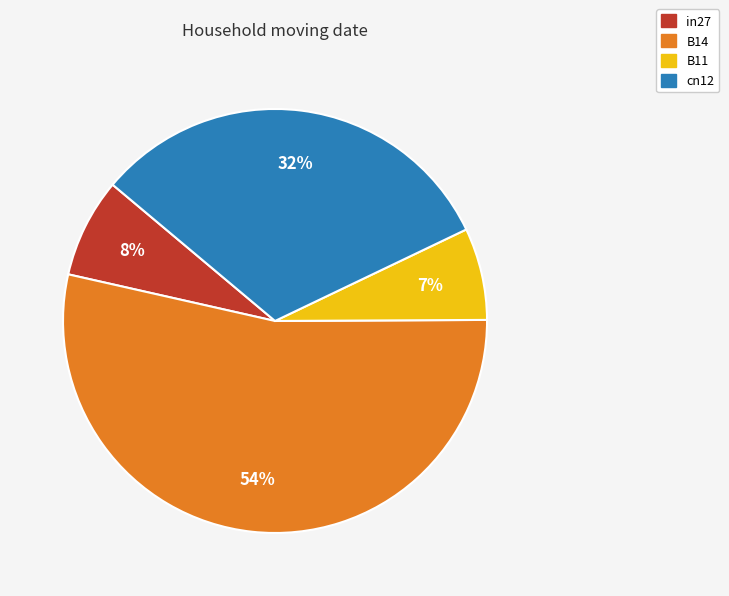

Does any single category account for the majority?

Yes